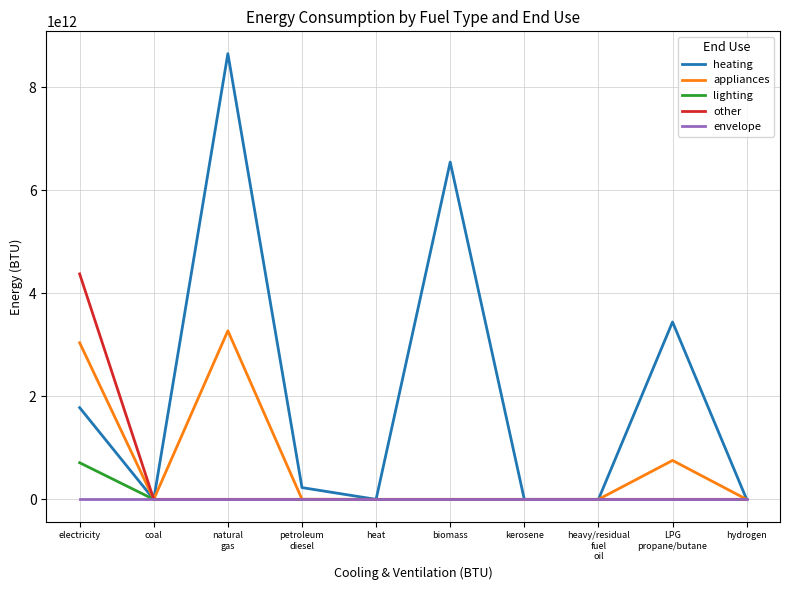

Rank the series by their maximum value, from highest to lowest.

heating, other, appliances, lighting, envelope